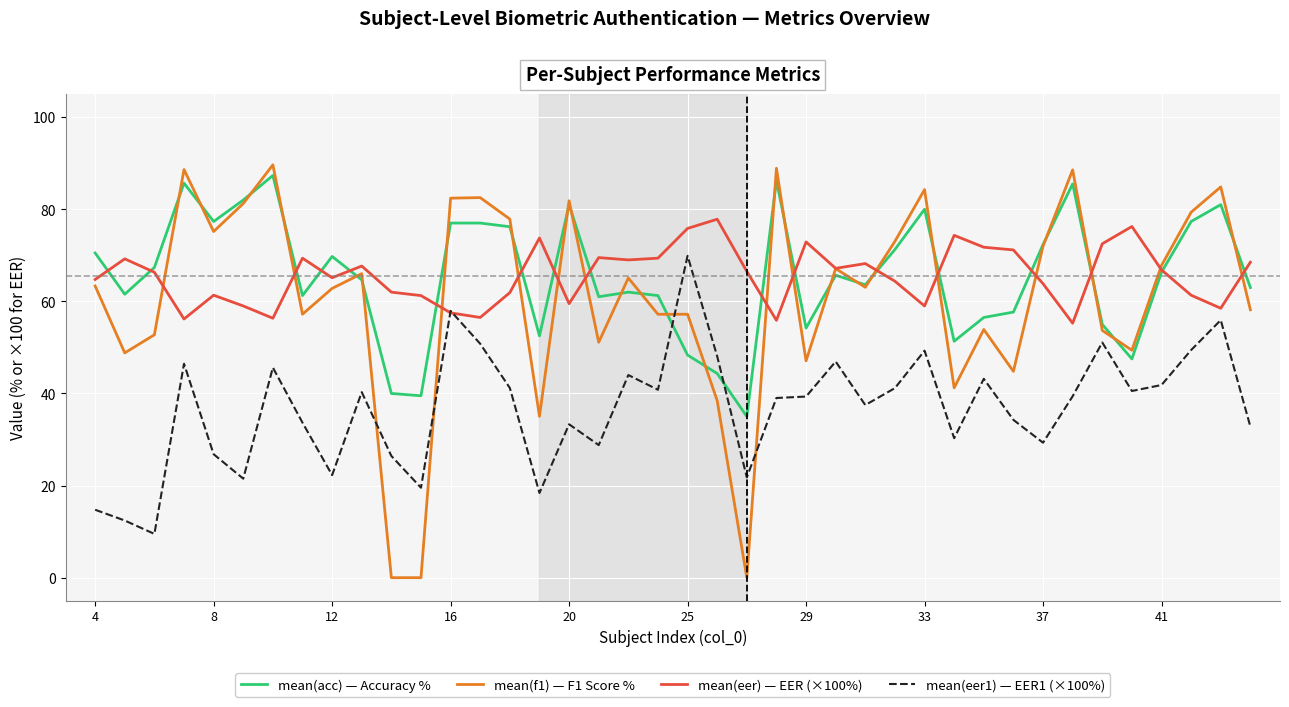

What is the sum of all mean(acc) — Accuracy % values?

2617.0